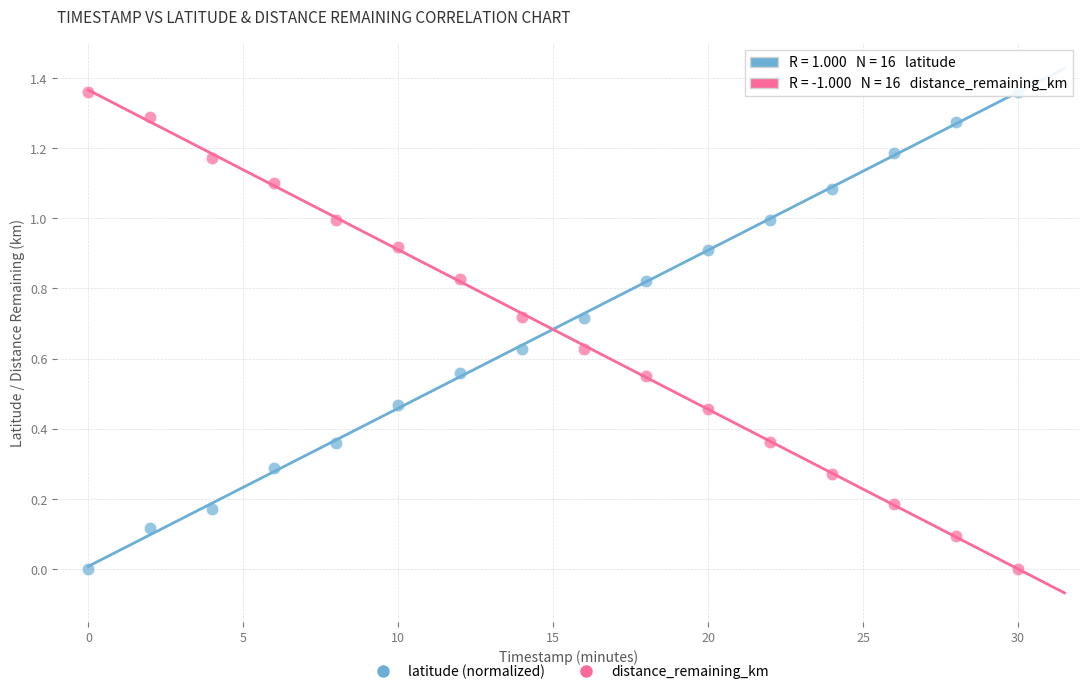

Across all data points, what is the range of X values (max minus min)?

30.0